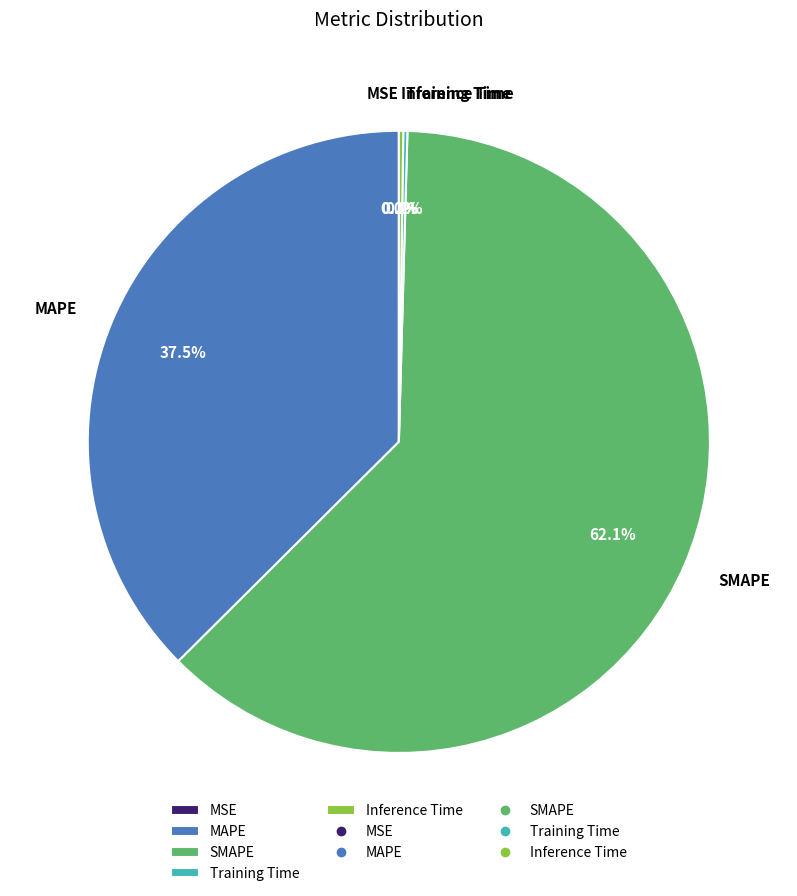

What is the largest slice in the pie chart?

SMAPE